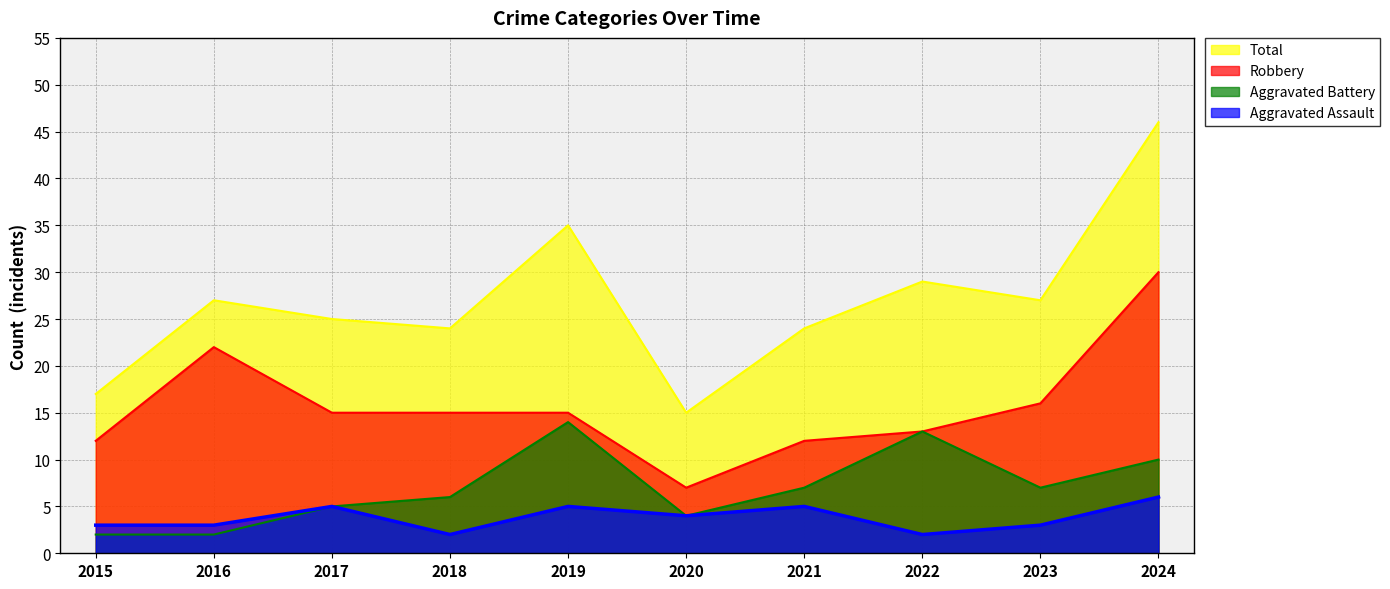

At which label does Total reach its minimum?

2020